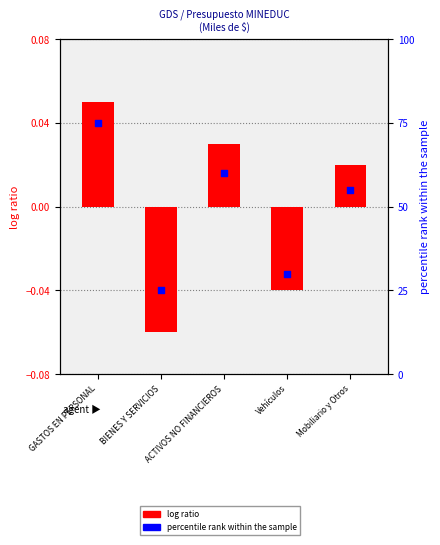

What are all the series names shown in the legend?

log ratio, percentile rank within the sample